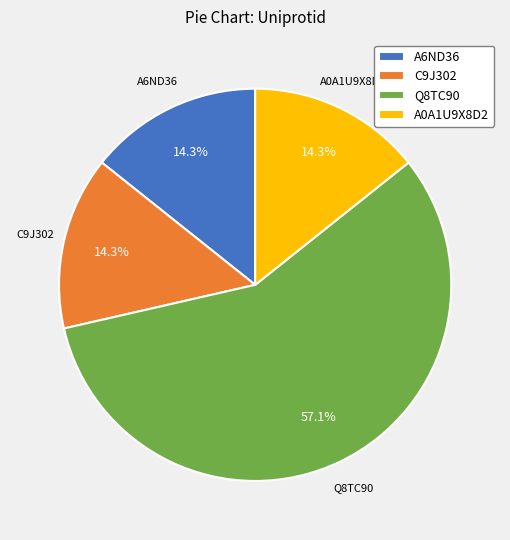

Which category has the biggest portion of the pie?

Q8TC90